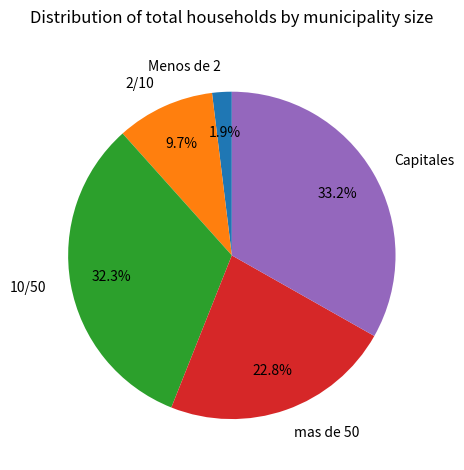

Rank the categories by value from lowest to highest.

Menos de 2, 2/10, mas de 50, 10/50, Capitales